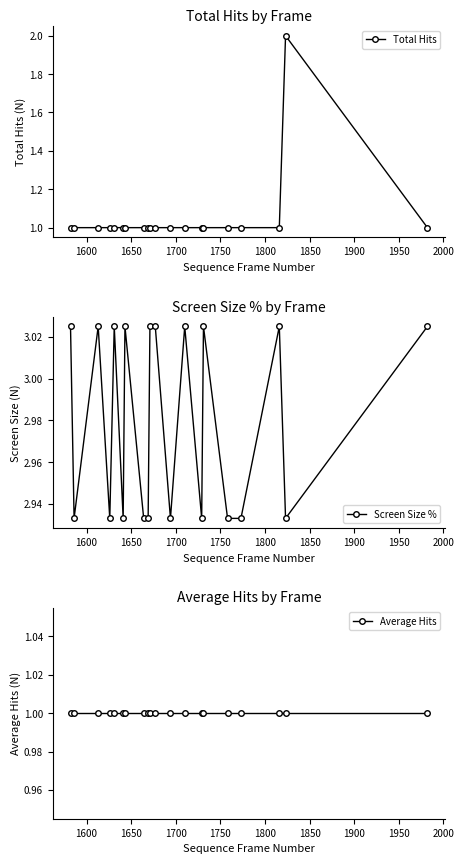

True or false: Total Hits has more than 0 points higher than both neighbors.

True